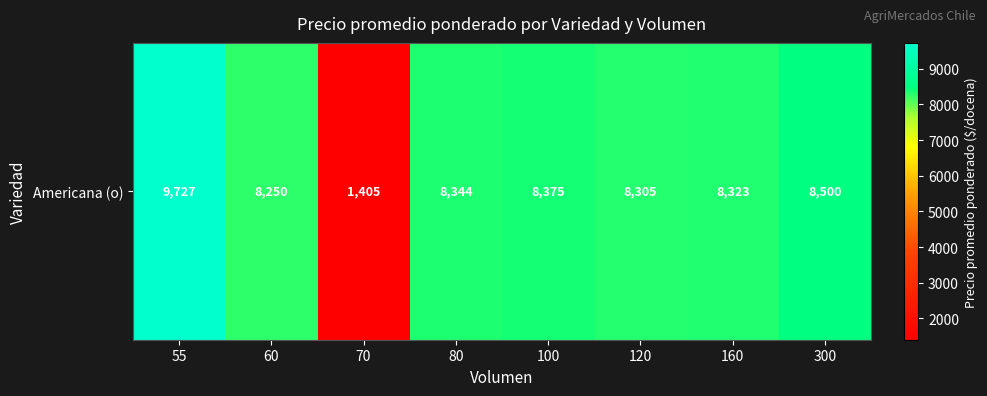

At which category does the chart reach its minimum across all series?

70